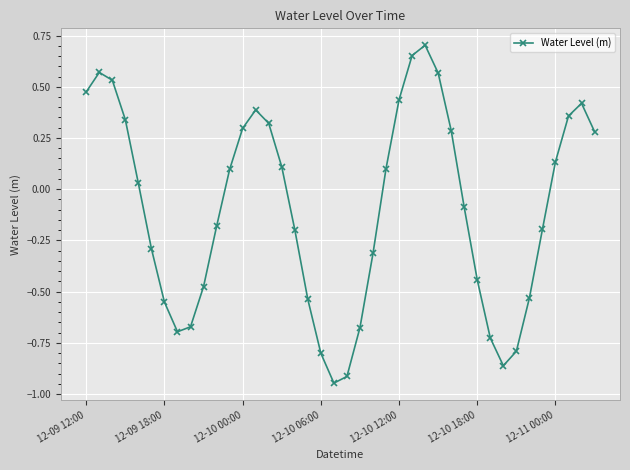

True or false: there are more than 2 points higher than both neighbors.

True